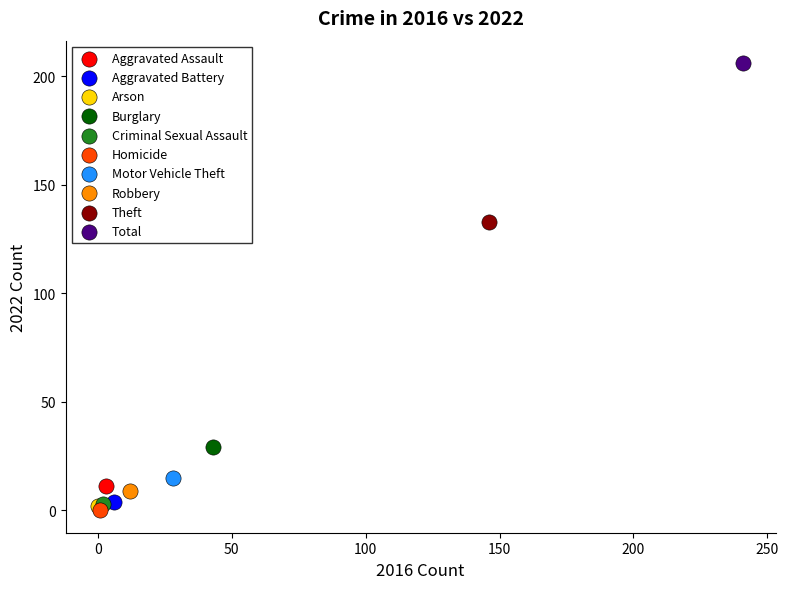

What are all the series names shown in the legend?

Aggravated Assault, Aggravated Battery, Arson, Burglary, Criminal Sexual Assault, Homicide, Motor Vehicle Theft, Robbery, Theft, Total